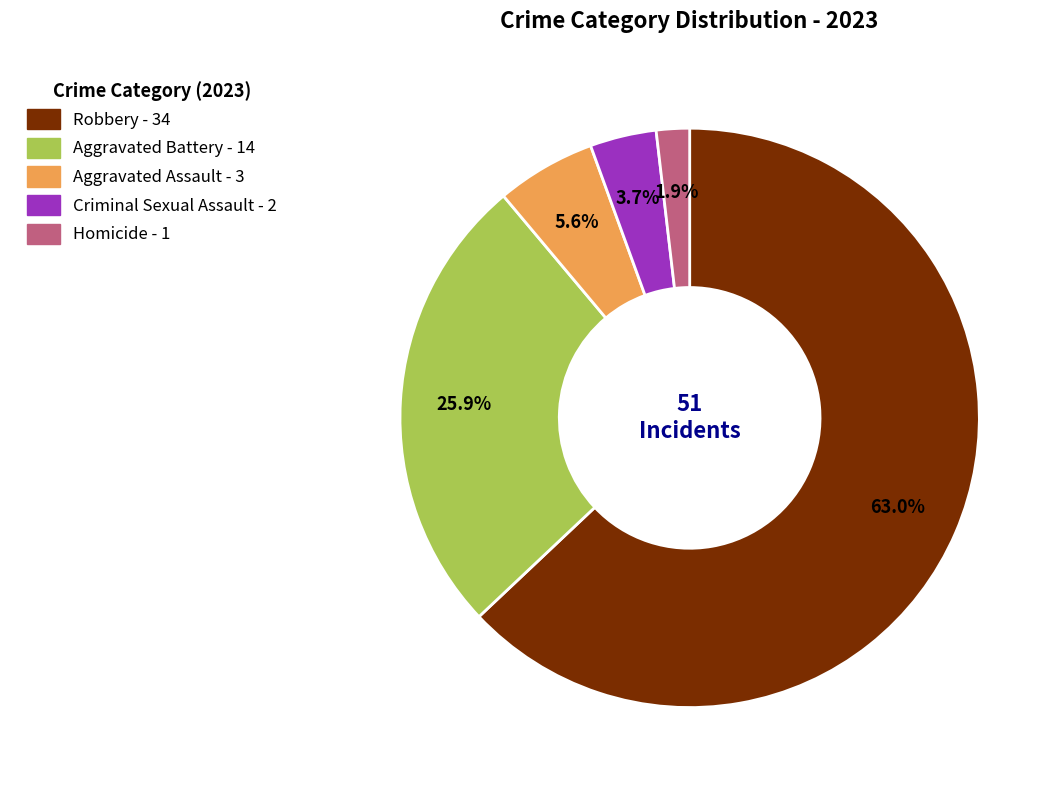

How many slices are in this pie chart?

5